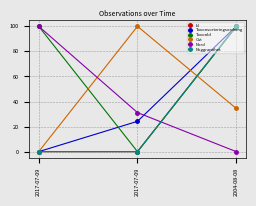

Is this an area chart (filled region under the line)?

No